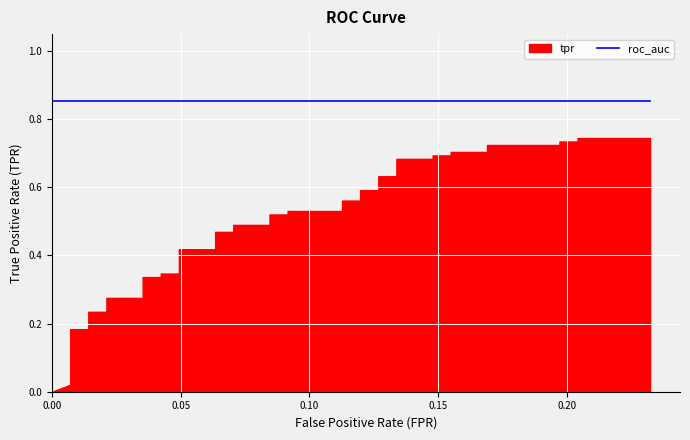

Reading left to right, transcribe all the data shown in this chart.

fpr: 0.0	0.0	0.0	0.0	0.0	0.0	0.0	0.0	0.0	0.0	0.0	0.0	0.0	0.1	0.1	0.1	0.1	0.1	0.1	0.1	0.1	0.1	0.1	0.1	0.1	0.1	0.1	0.1	0.1	0.1	0.1	0.2	0.2	0.2	0.2	0.2	0.2	0.2	0.2	0.2
tpr: 0.0	0.0	0.2	0.2	0.2	0.2	0.3	0.3	0.3	0.3	0.3	0.3	0.4	0.4	0.5	0.5	0.5	0.5	0.5	0.5	0.5	0.5	0.6	0.6	0.6	0.6	0.6	0.6	0.7	0.7	0.7	0.7	0.7	0.7	0.7	0.7	0.7	0.7	0.7	0.7